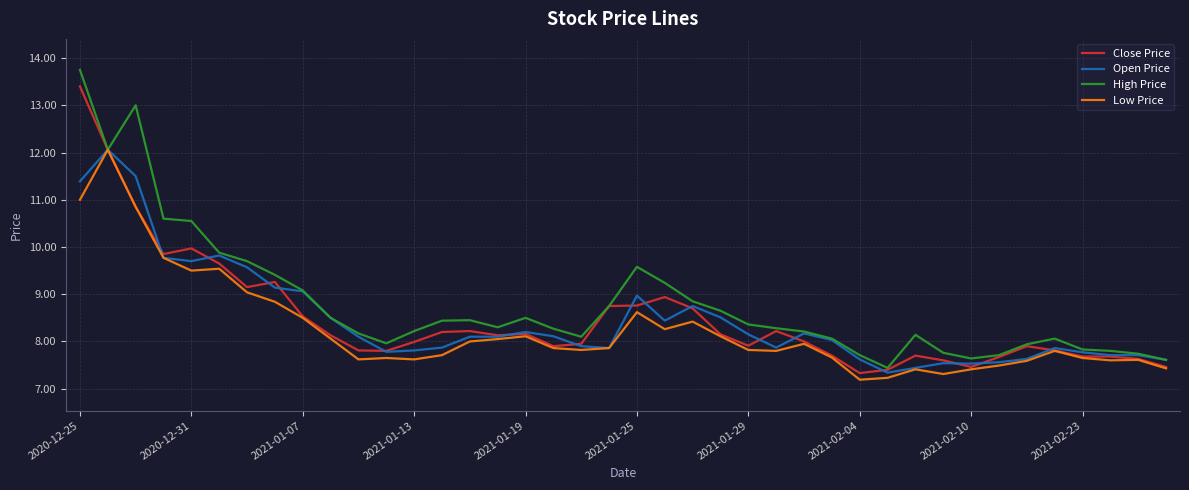

Which series has the widest spread of values?

High Price